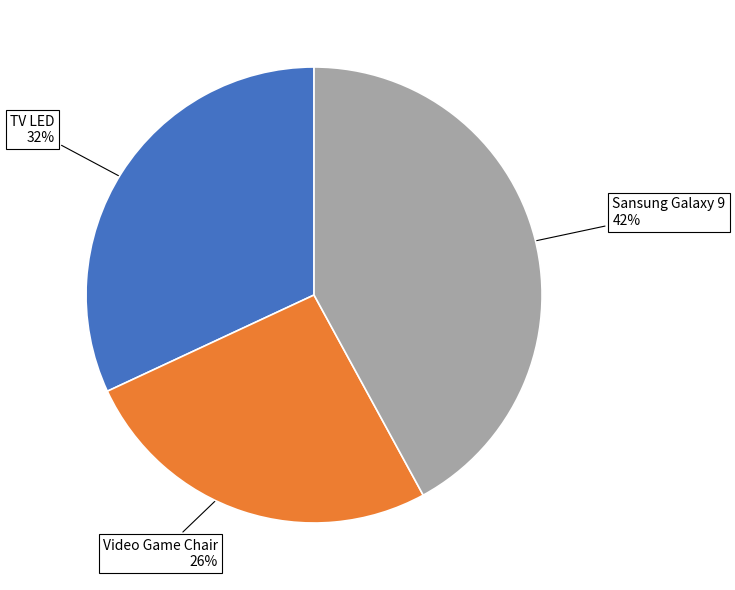

Do Sansung Galaxy 9 and Video Game Chair together represent more than half of the pie?

Yes